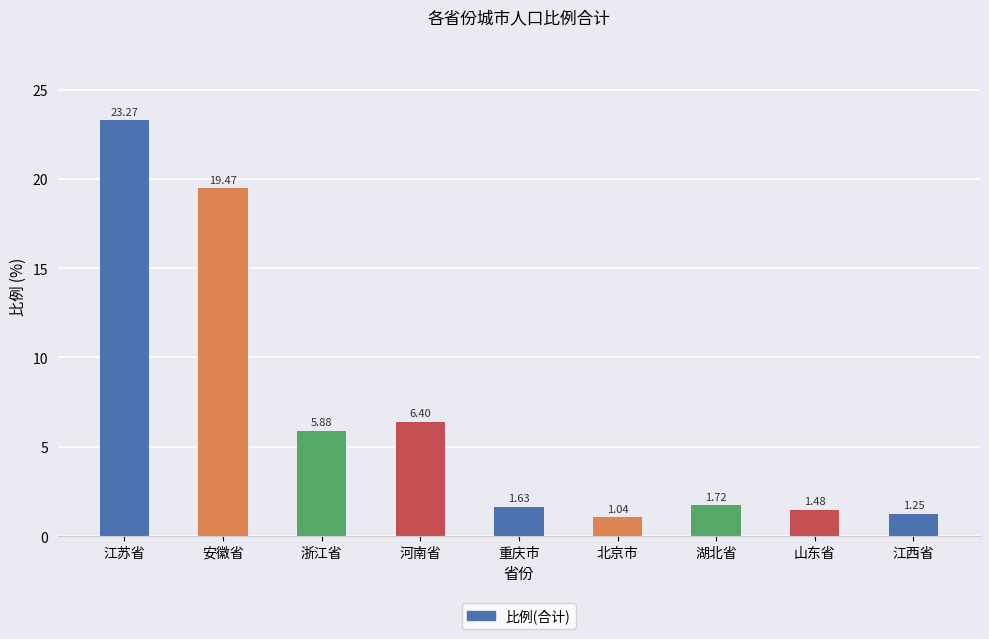

Does the chart contain stacked bars?

No